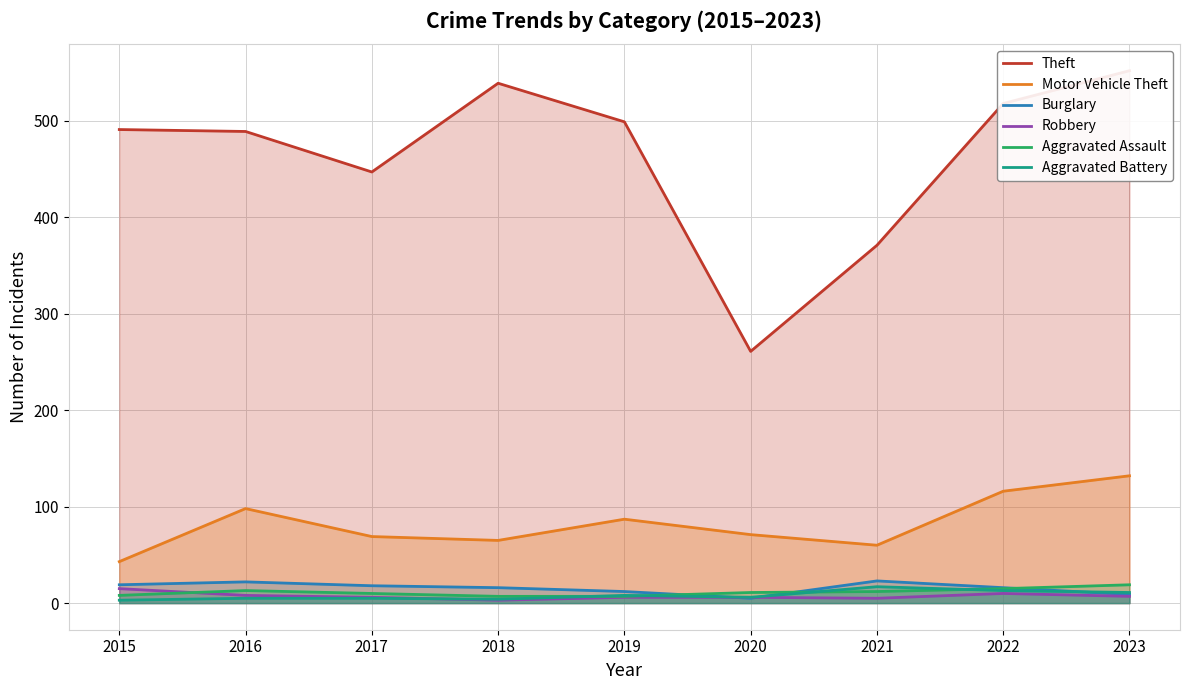

Which category has the highest value in the Burglary series?

2021